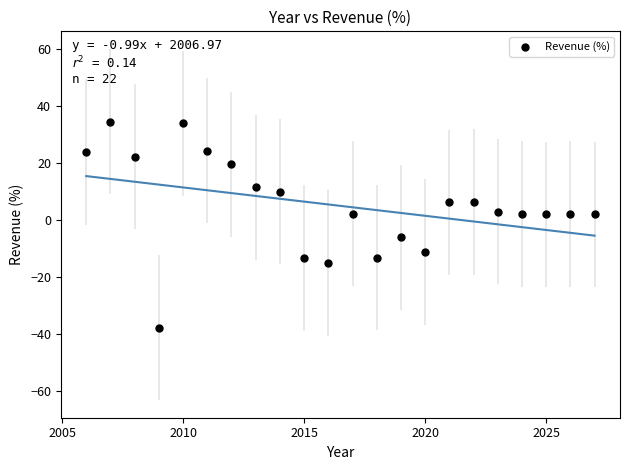

What is the range of X values (max minus min)?

21.0